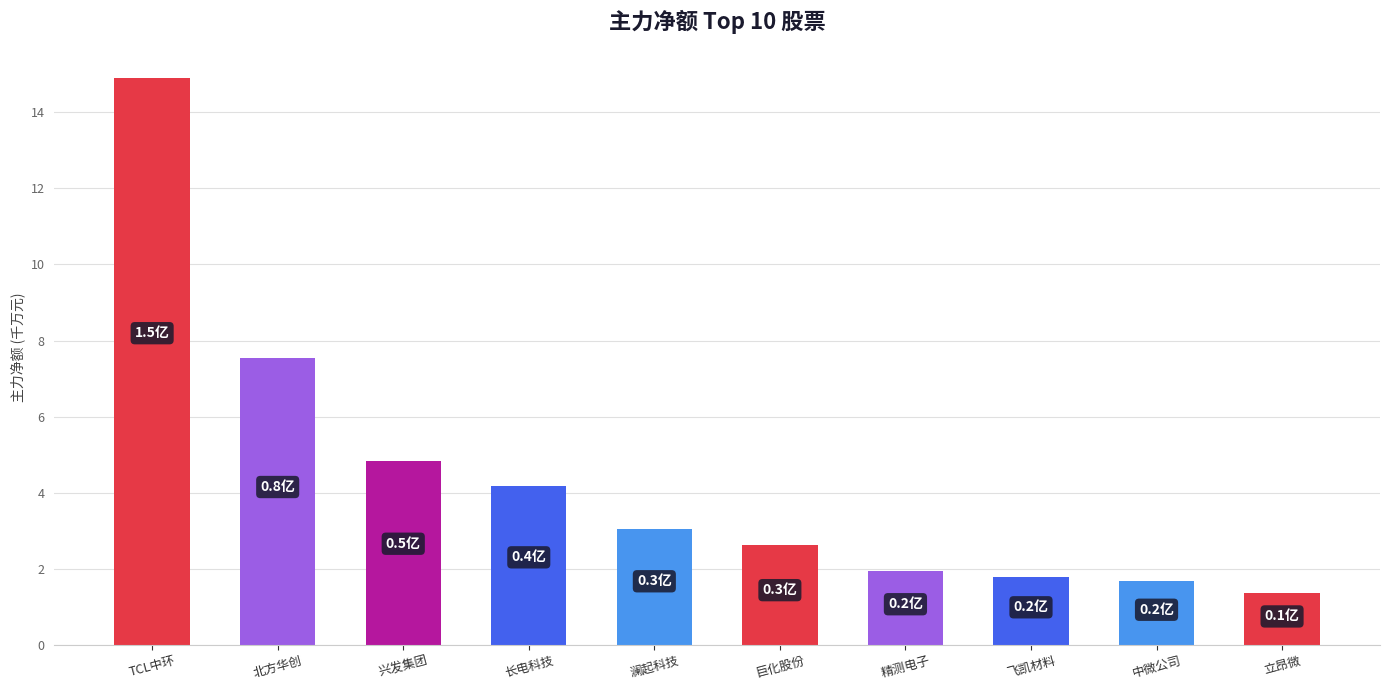

What is the change in value from 北方华创 to 精测电子?

-5.6